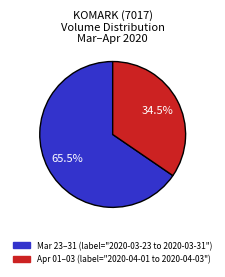

To the nearest percent, what is the average slice percentage?

50%